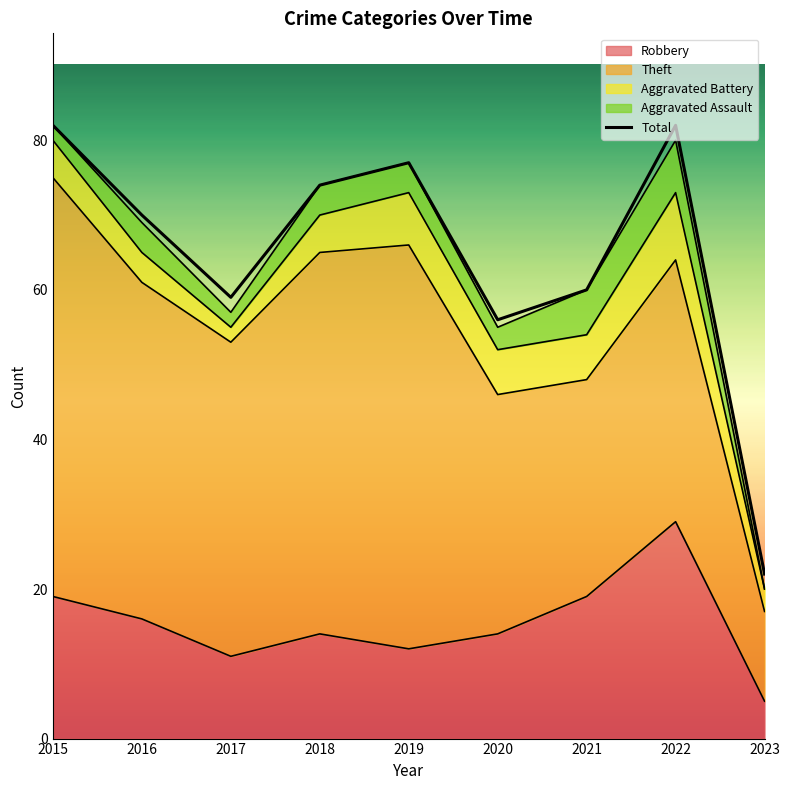

Where is the first local maximum for Robbery?

2018